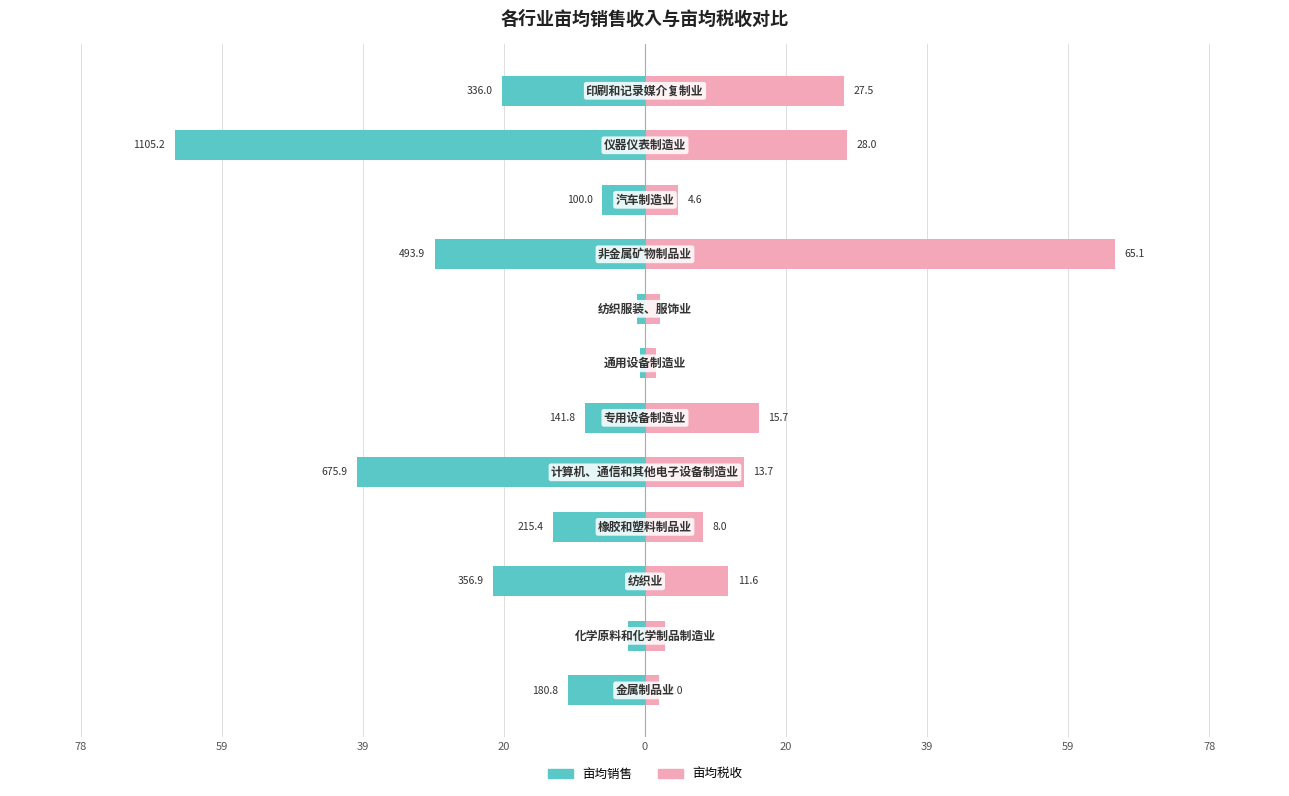

Read the 亩均税收 value at 11.

27.5